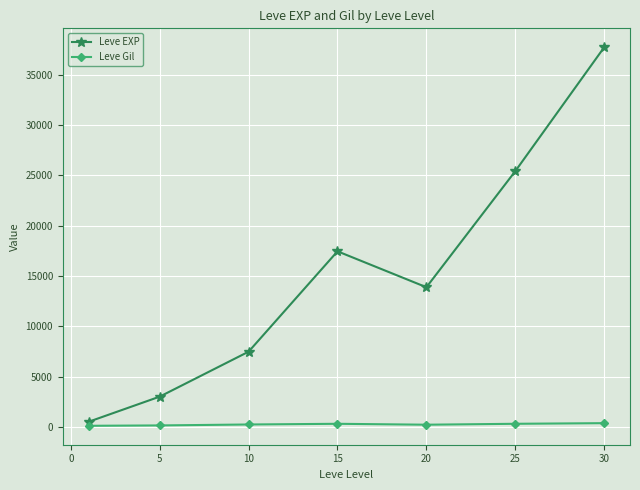

List the series in order of their peak value, highest first.

Leve EXP, Leve Gil